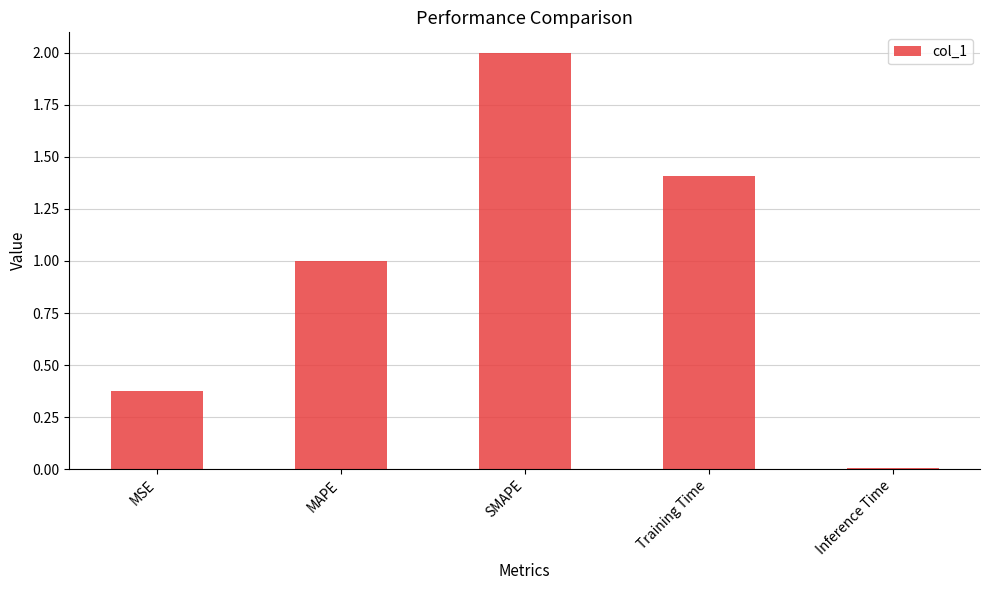

How many series are shown in this chart?

1